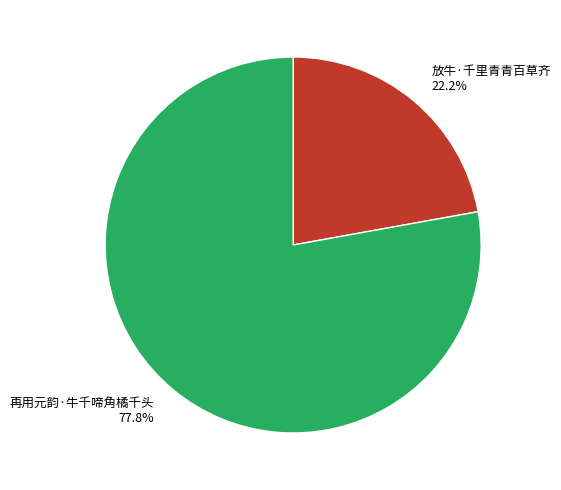

What is the smallest slice in the pie chart?

放牛·千里青青百草齐